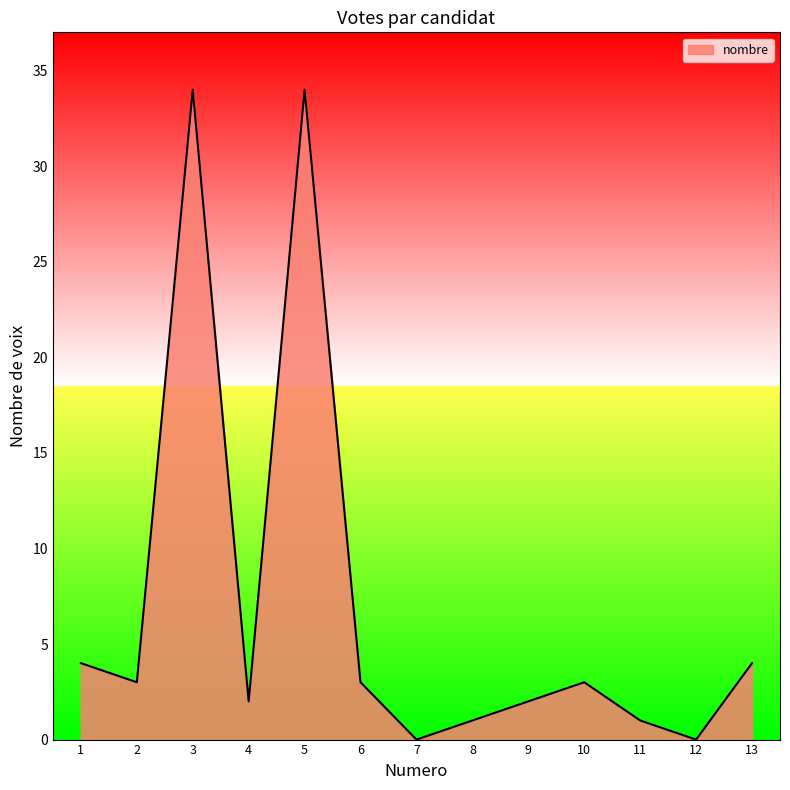

How many values are below 3?

6